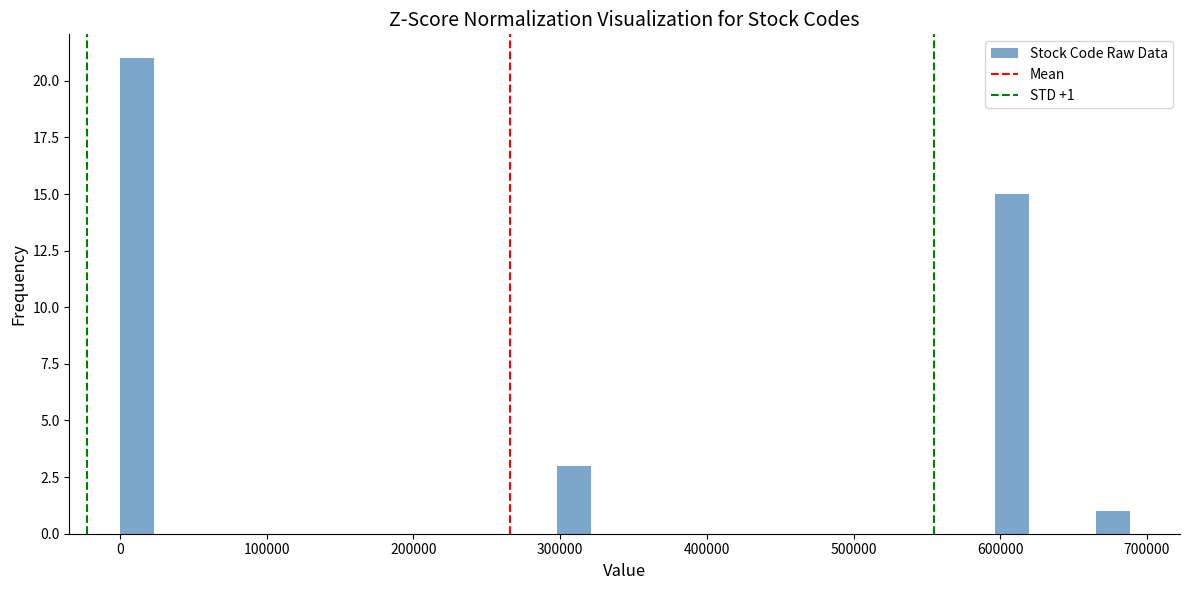

Read against the x-axis, roughly where is the centre of the tallest bar?

10000